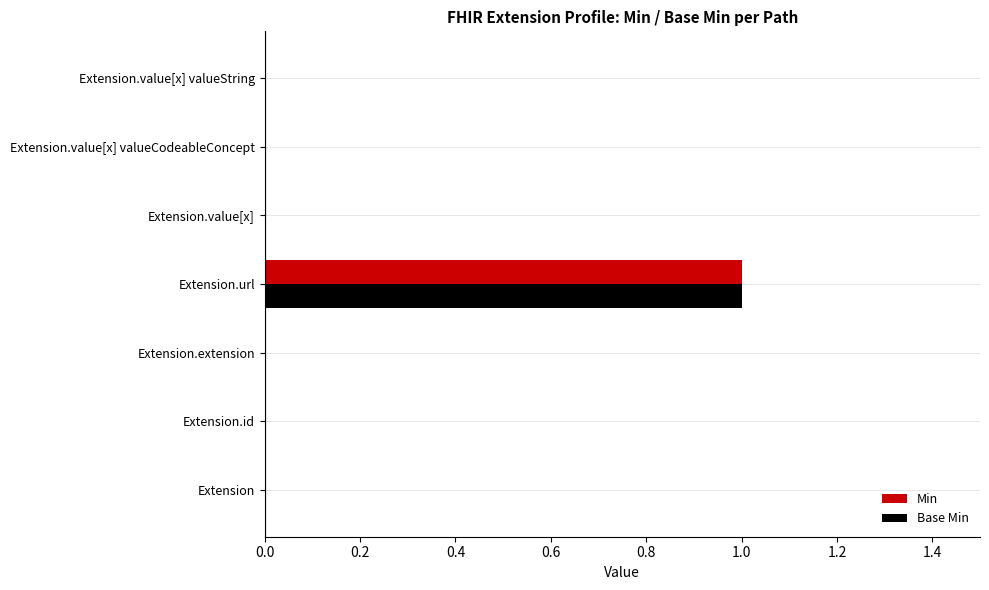

At which label does Base Min reach its peak?

Extension.url